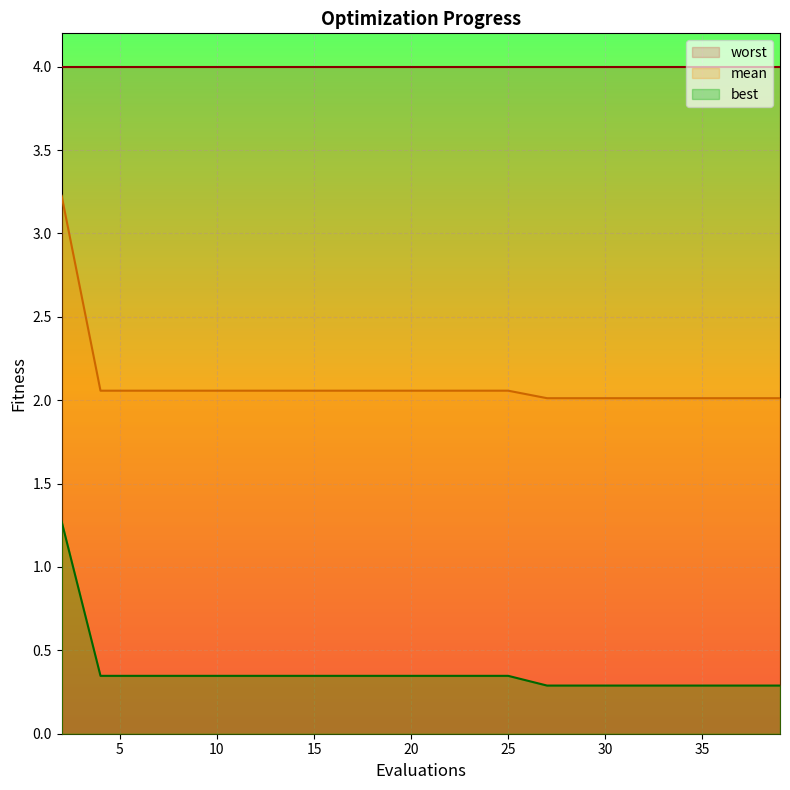

List the series in order of their overall mean, highest first.

worst, mean, best